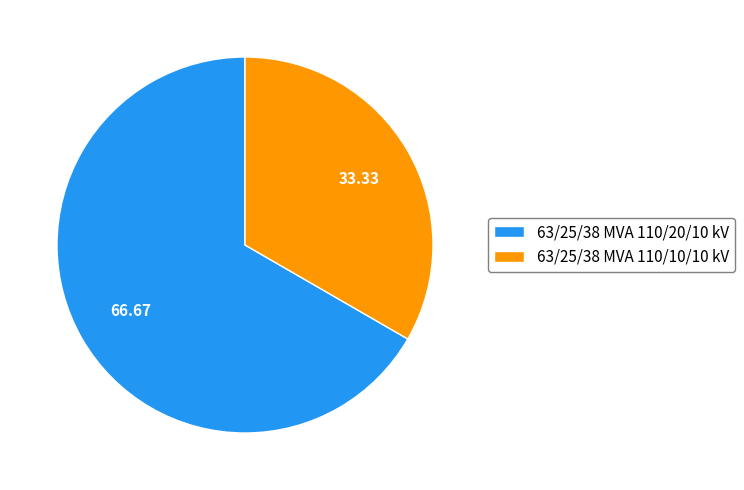

Does 63/25/38 MVA 110/20/10 kV represent more than half of the total?

Yes